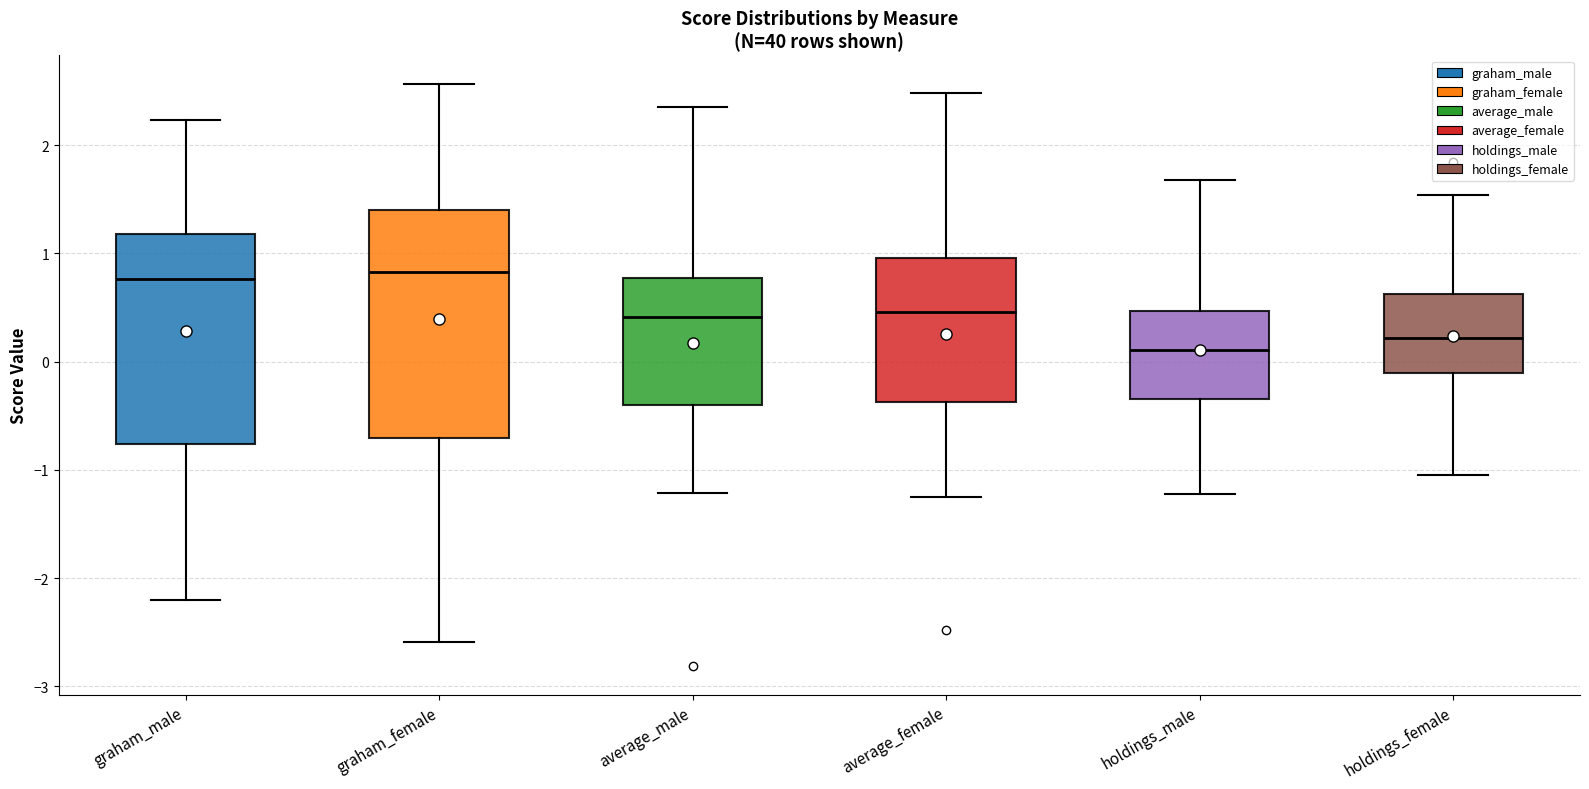

Reading left to right, read every box against the y-axis: the position of its median line, the range the box covers, and the ends of its whiskers. The values are not printed on the chart, so give them approximately, as read against the axis.

graham_male: median 0.8, box -0.8 to 1.2, whiskers -2.2 to 2.2
graham_female: median 0.8, box -0.7 to 1.4, whiskers -2.6 to 2.6
average_male: median 0.4, box -0.4 to 0.8, whiskers -1.2 to 2.4
average_female: median 0.5, box -0.4 to 1.0, whiskers -1.3 to 2.5
holdings_male: median 0.1, box -0.3 to 0.5, whiskers -1.2 to 1.7
holdings_female: median 0.2, box -0.1 to 0.6, whiskers -1.0 to 1.5